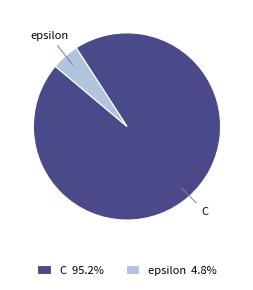

Is the sum of C and epsilon greater than half?

Yes